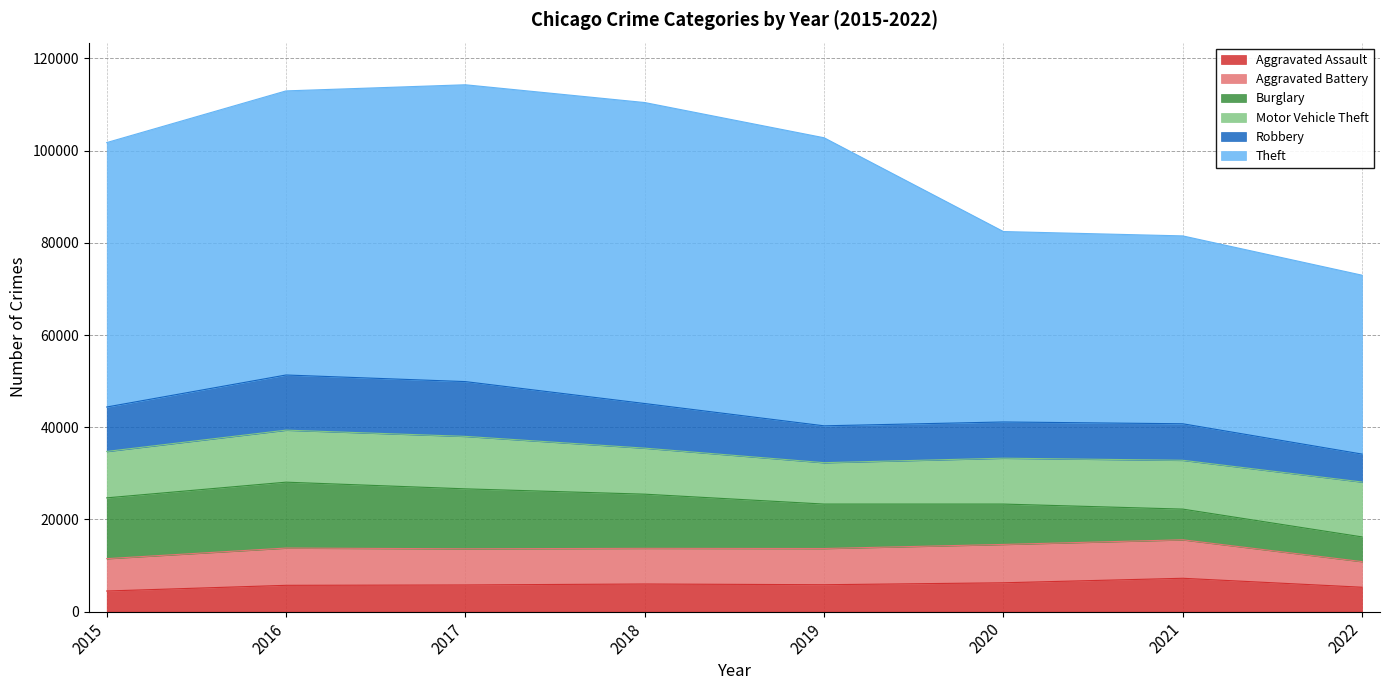

At which label does Robbery first exceed 9638?

2016